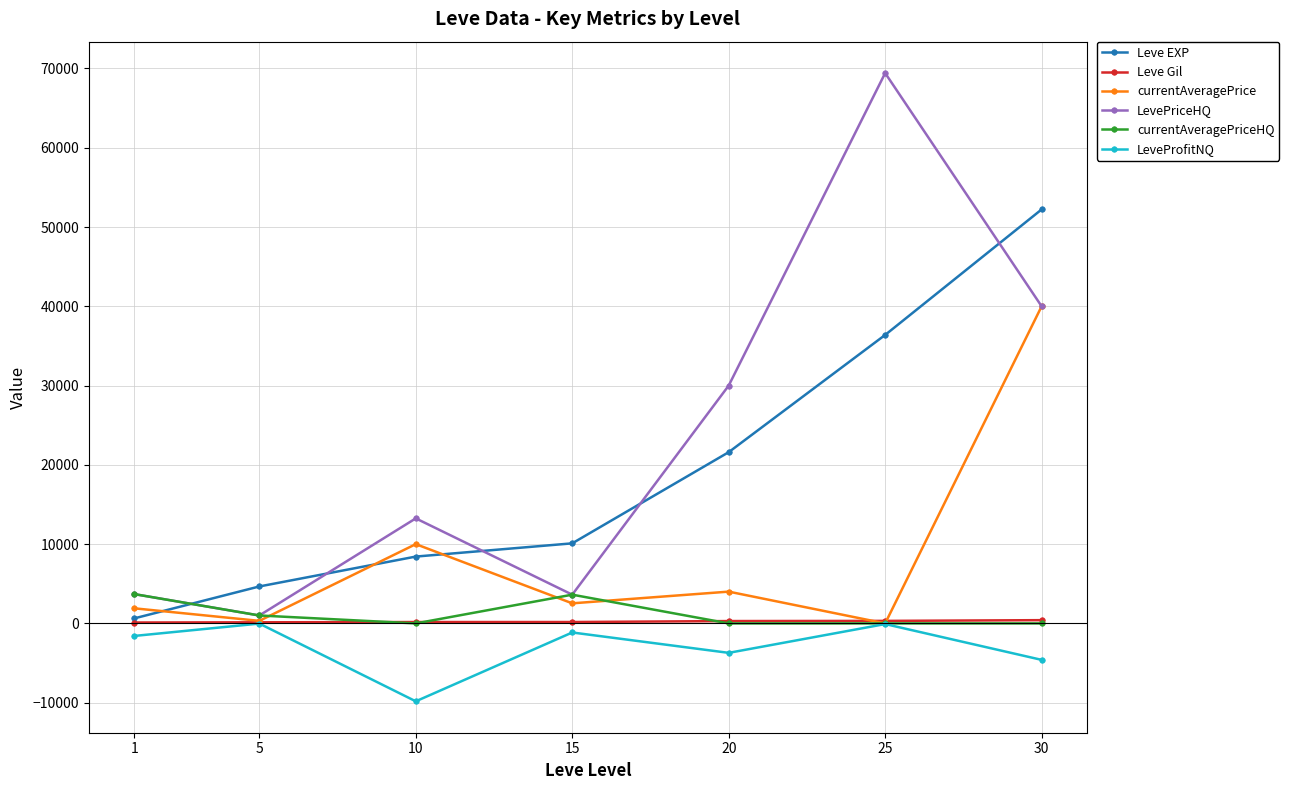

True or false: Leve EXP and LevePriceHQ cross at least once.

True